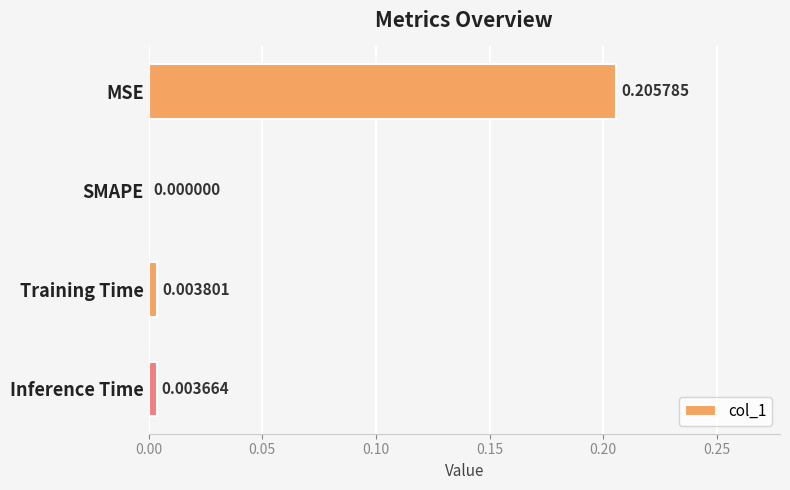

What is the average value?

0.1